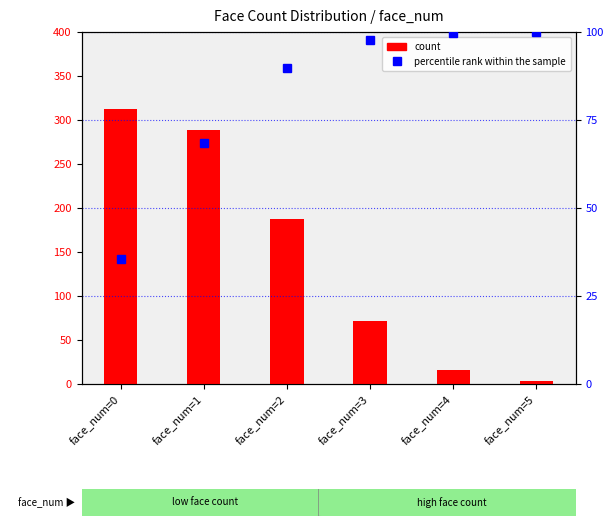

At face_num=3, list the series in order from largest to smallest.

percentile rank within the sample, count